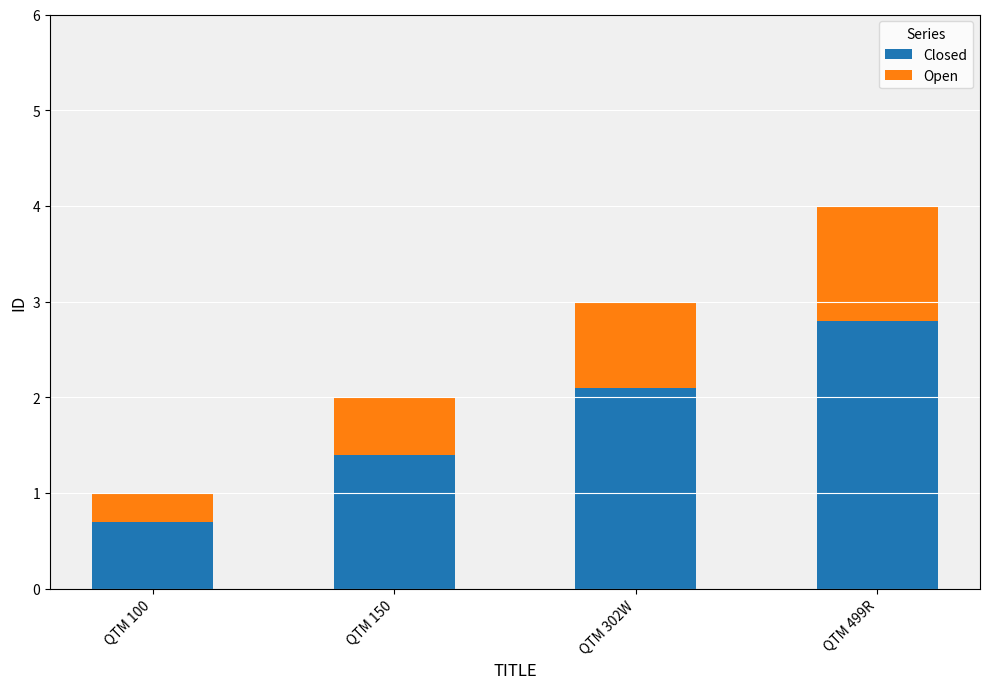

Rank the categories by Closed value from lowest to highest.

QTM 100, QTM 150, QTM 302W, QTM 499R